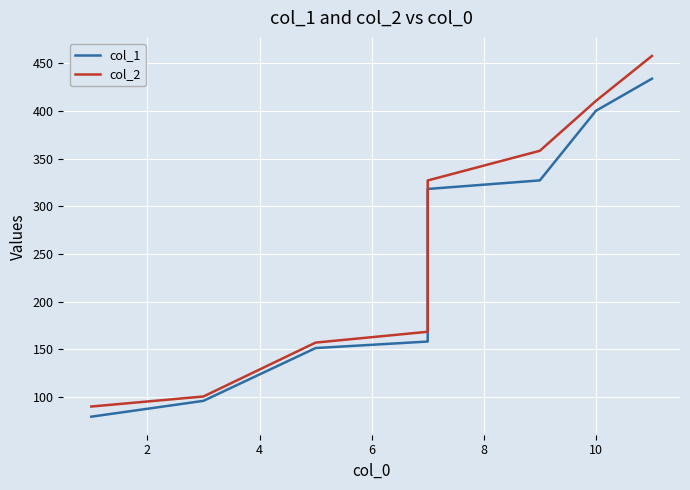

Rank the series by their maximum value, from lowest to highest.

col_1, col_2